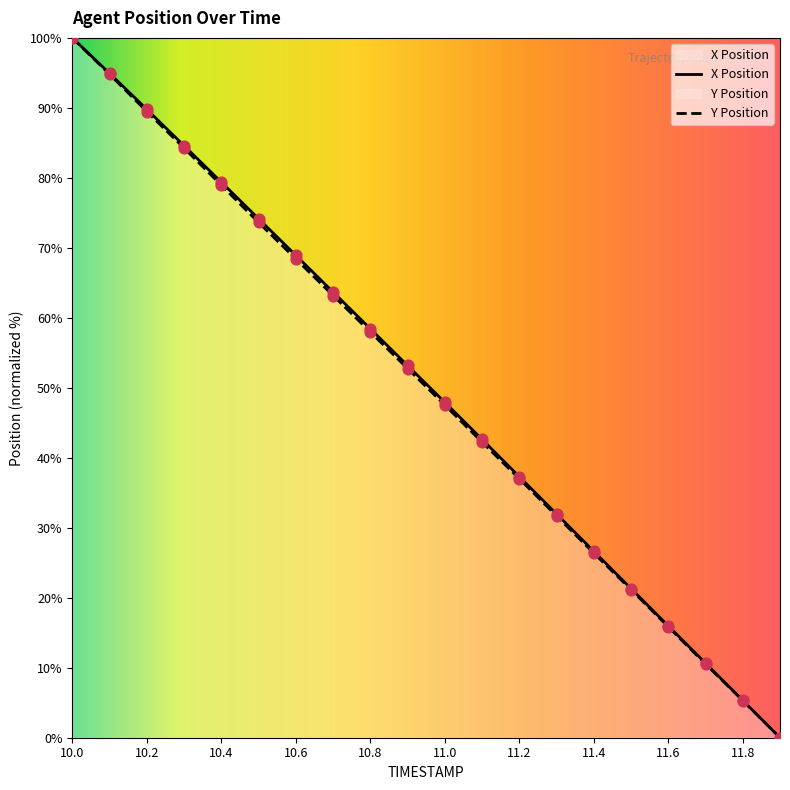

Which series reaches the minimum Y coordinate?

X